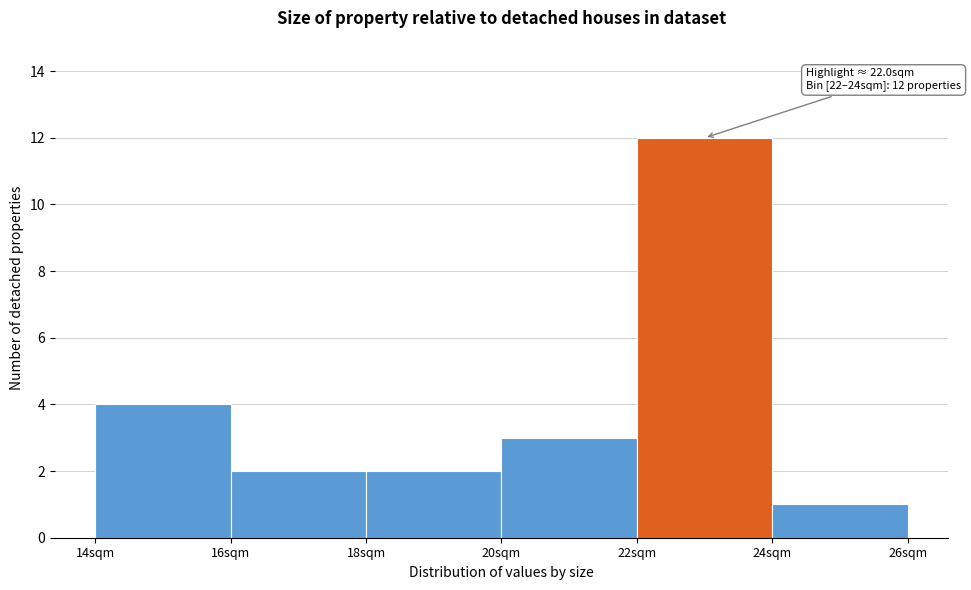

Over which range of the x-axis is the bar tallest?

22 to 24